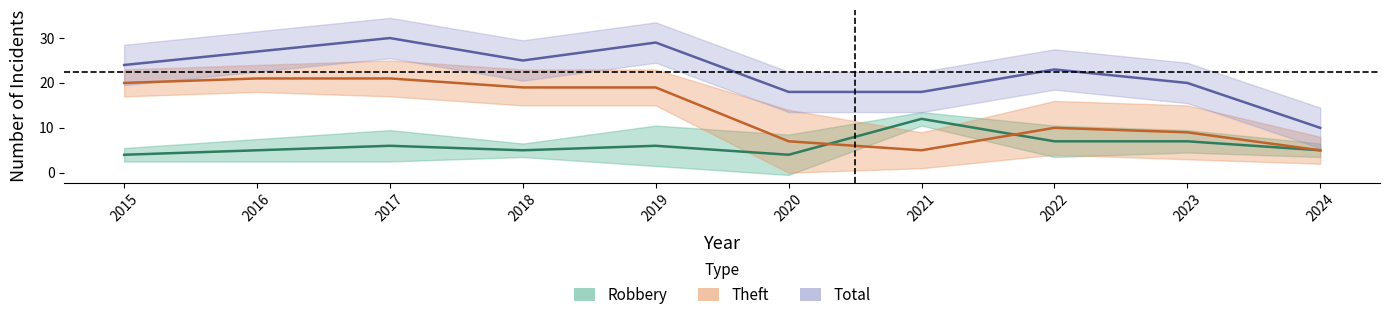

Reading left to right, what are all the values shown in this chart?

Robbery: 2015=4	2016=5	2017=6	2018=5	2019=6	2020=4	2021=12	2022=7	2023=7	2024=5
Theft: 2015=20	2016=21	2017=21	2018=19	2019=19	2020=7	2021=5	2022=10	2023=9	2024=5
Total: 2015=24	2016=27	2017=30	2018=25	2019=29	2020=18	2021=18	2022=23	2023=20	2024=10